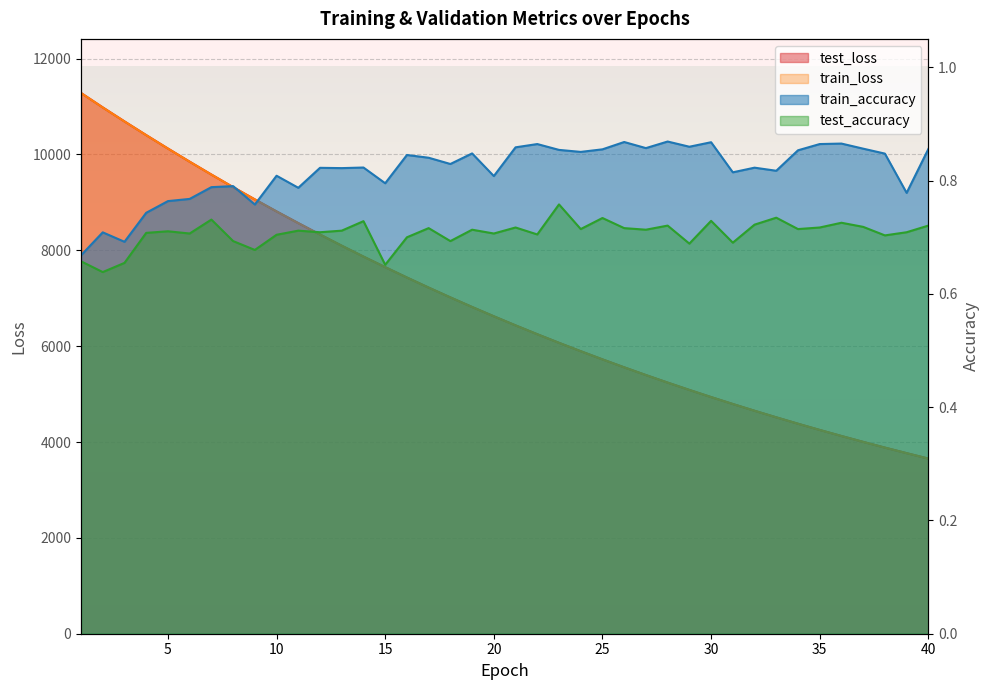

At how many categories does at least one series exceed 8373?

11